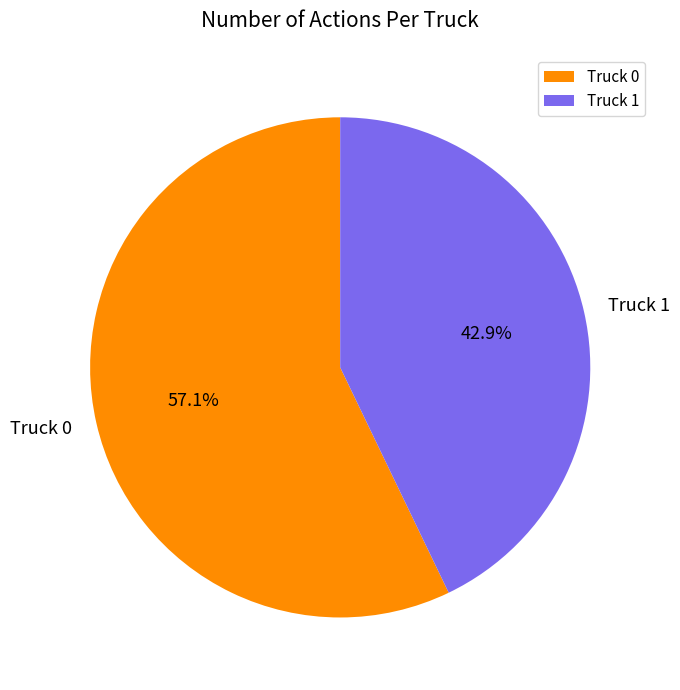

Count the number of slices in the pie.

2